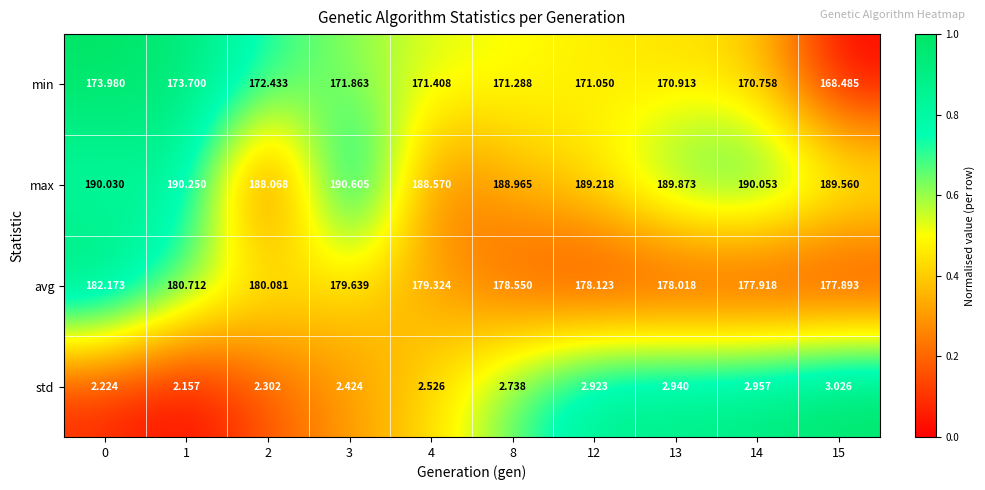

Rank the series at 3 from lowest to highest value.

std, min, avg, max